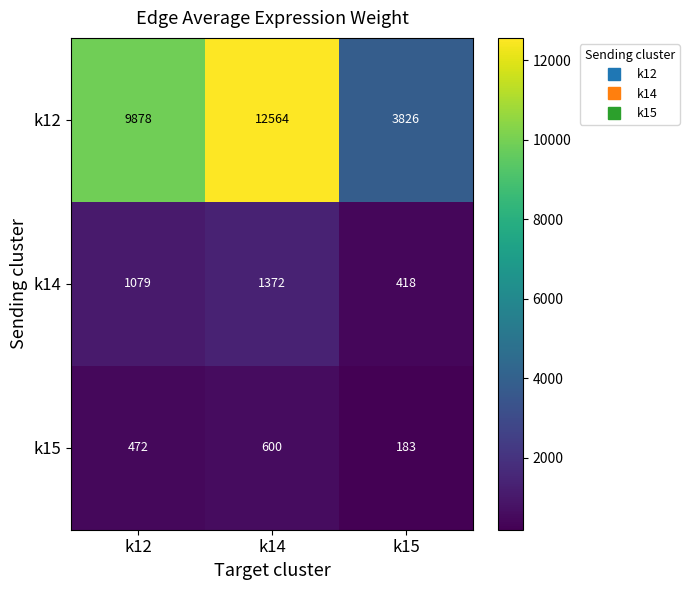

Which label corresponds to the largest value in the chart?

k14